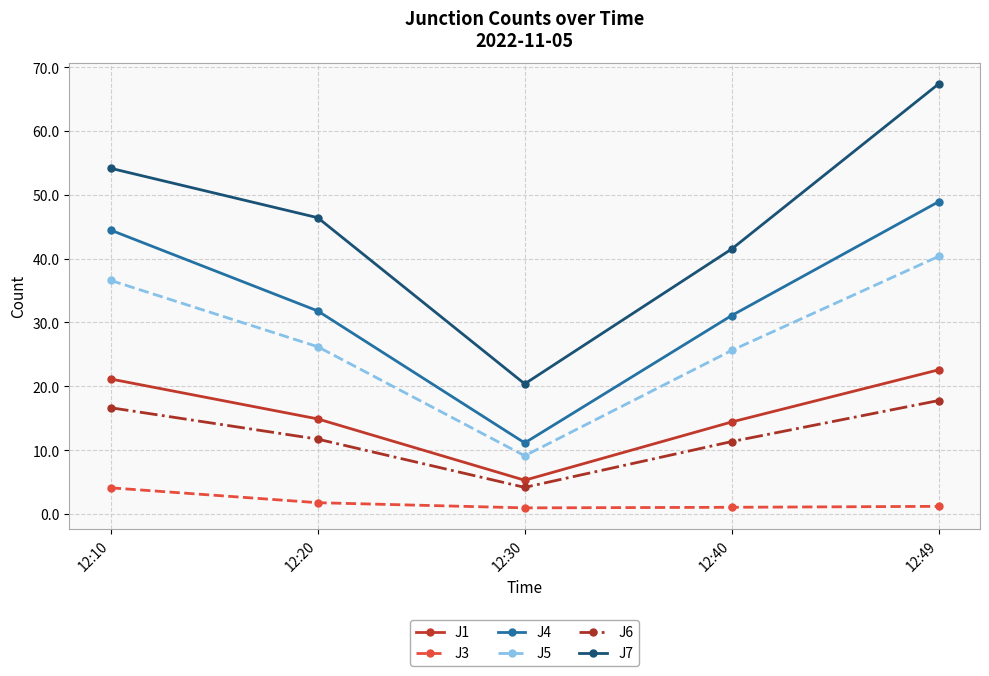

Does the chart display data point markers on the line(s)?

Yes